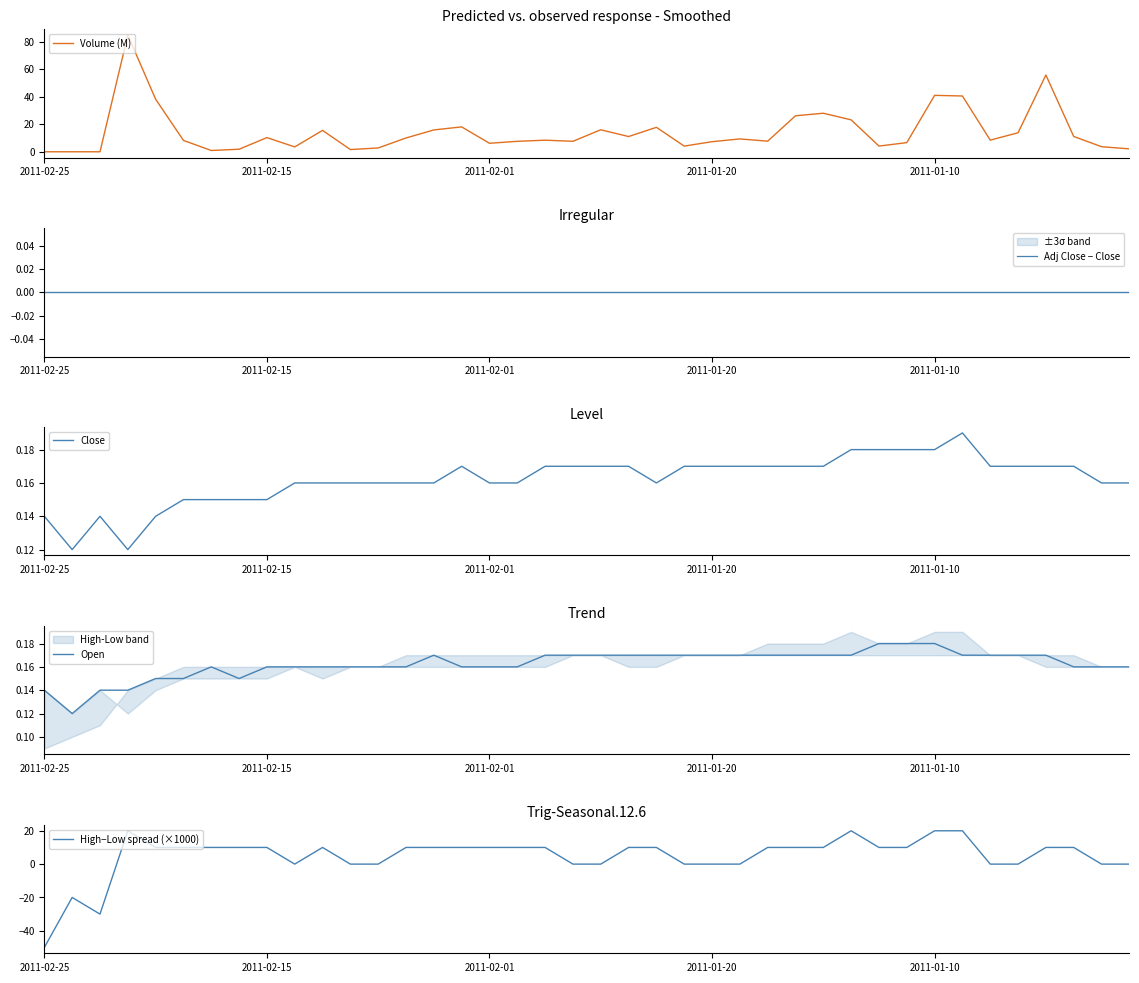

What is the maximum value for Volume (M)?

84.8